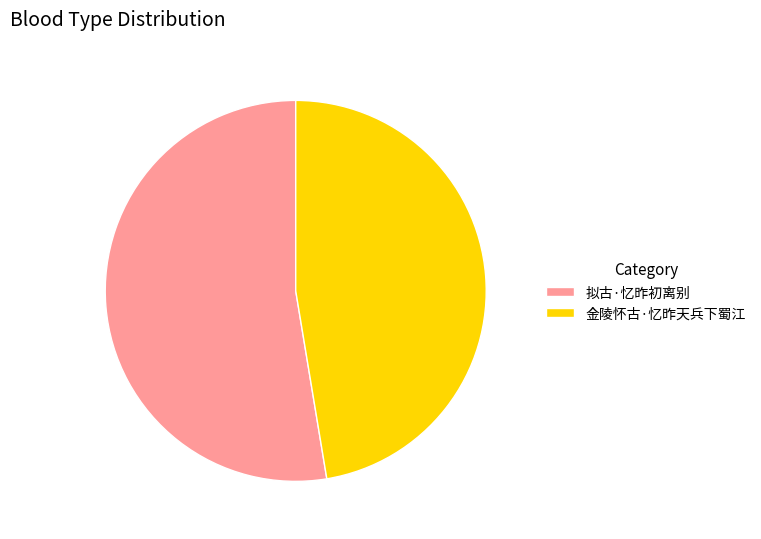

Combined, do 拟古·忆昨初离别 and 金陵怀古·忆昨天兵下蜀江 account for over 50%?

Yes